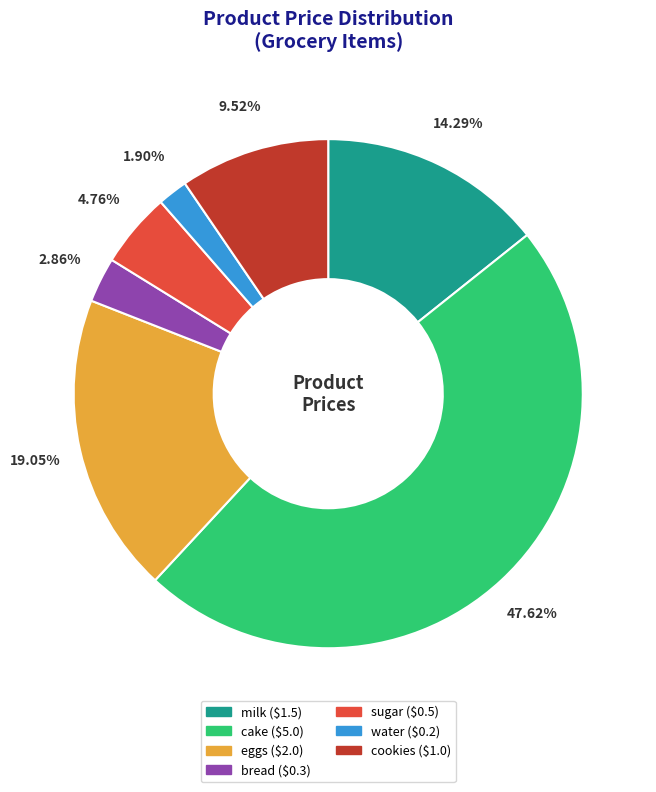

Between water and cookies, which is larger?

cookies